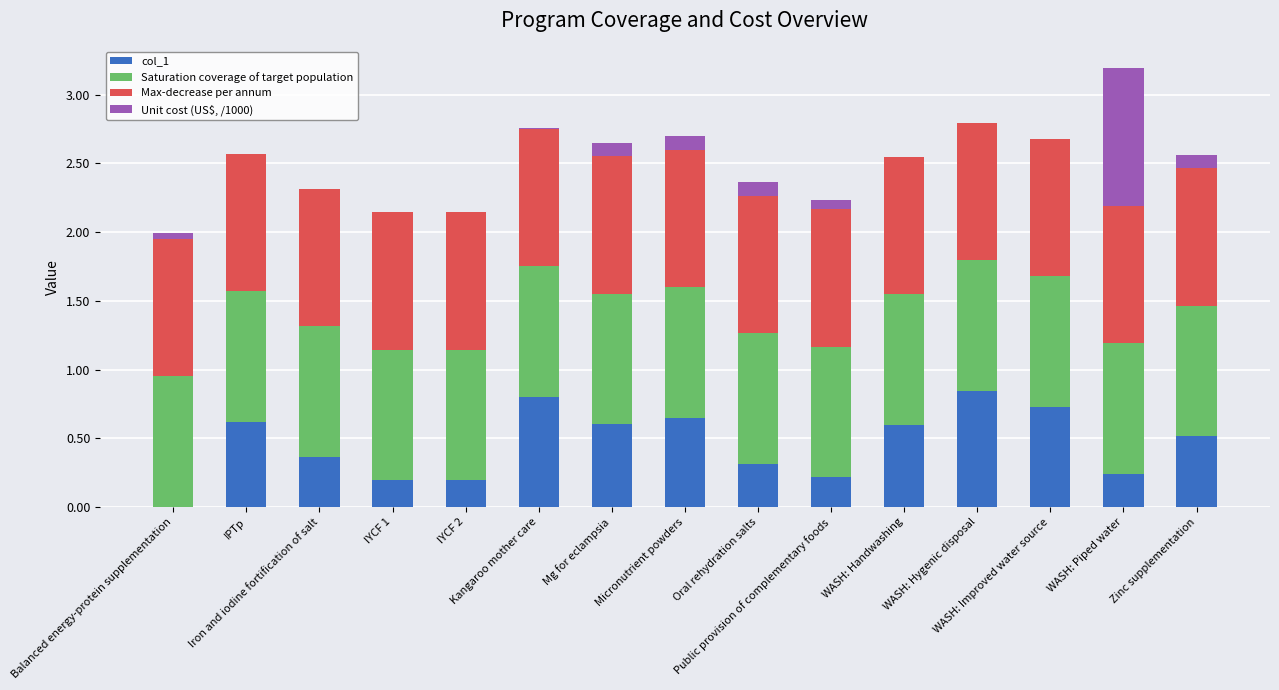

What position from the left is WASH: Improved water source?

13